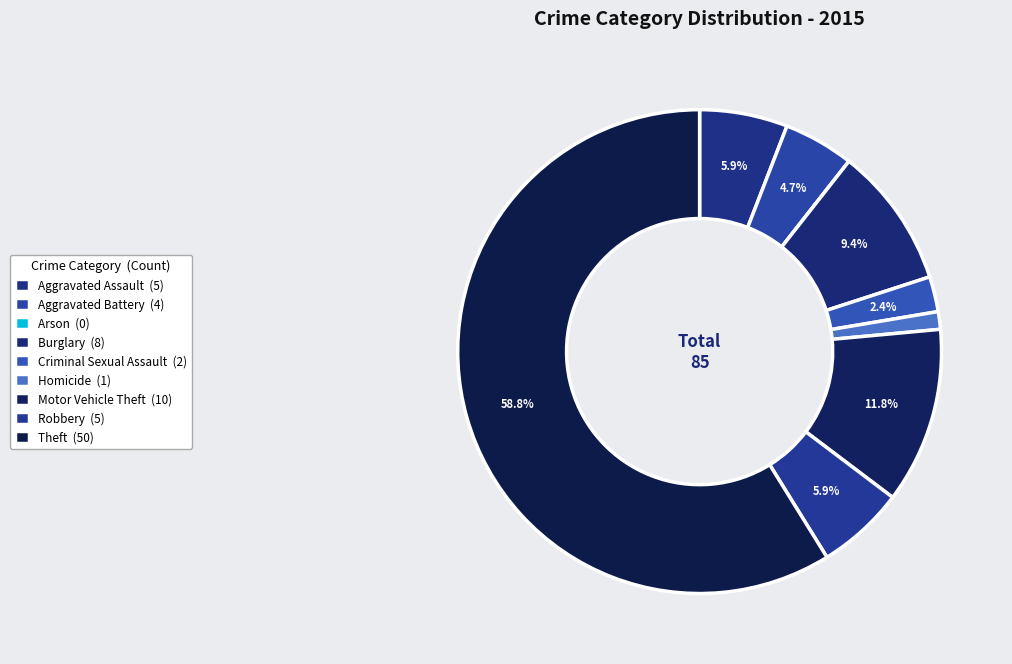

Combined, what portion of the pie is Aggravated Battery and Aggravated Assault?

10.6%